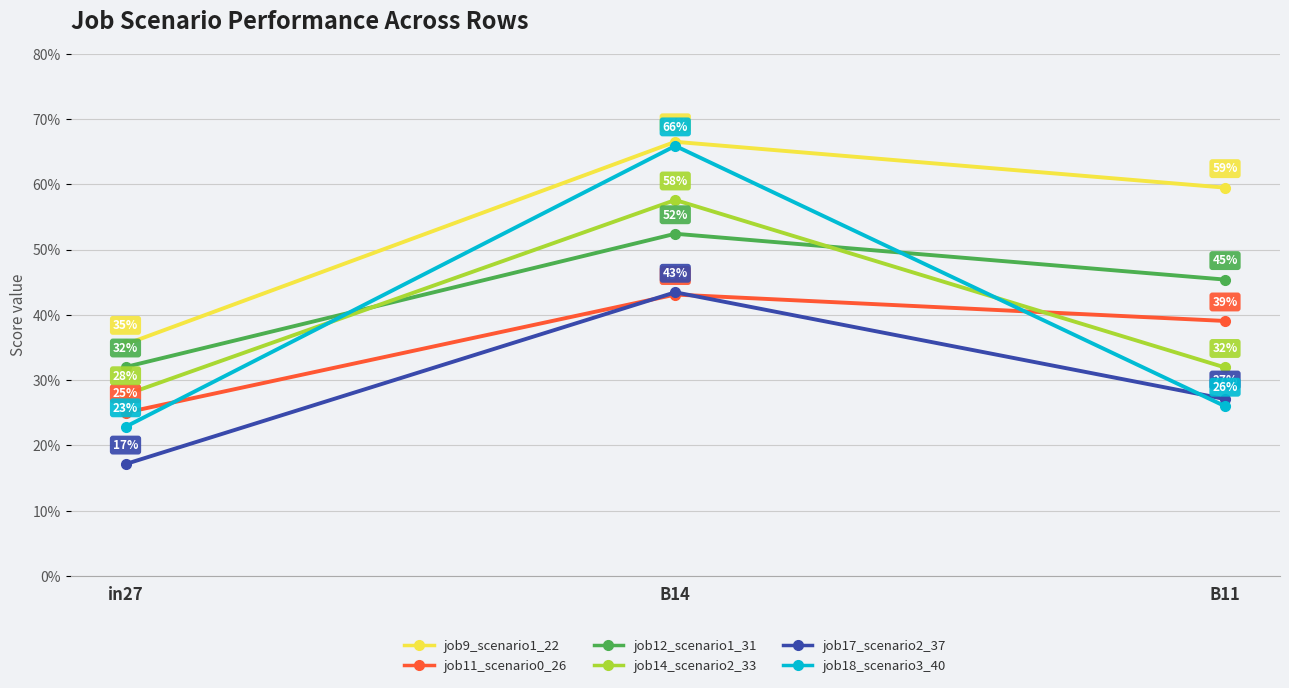

What are all the series names shown in the legend?

job9_scenario1_22, job11_scenario0_26, job12_scenario1_31, job14_scenario2_33, job17_scenario2_37, job18_scenario3_40